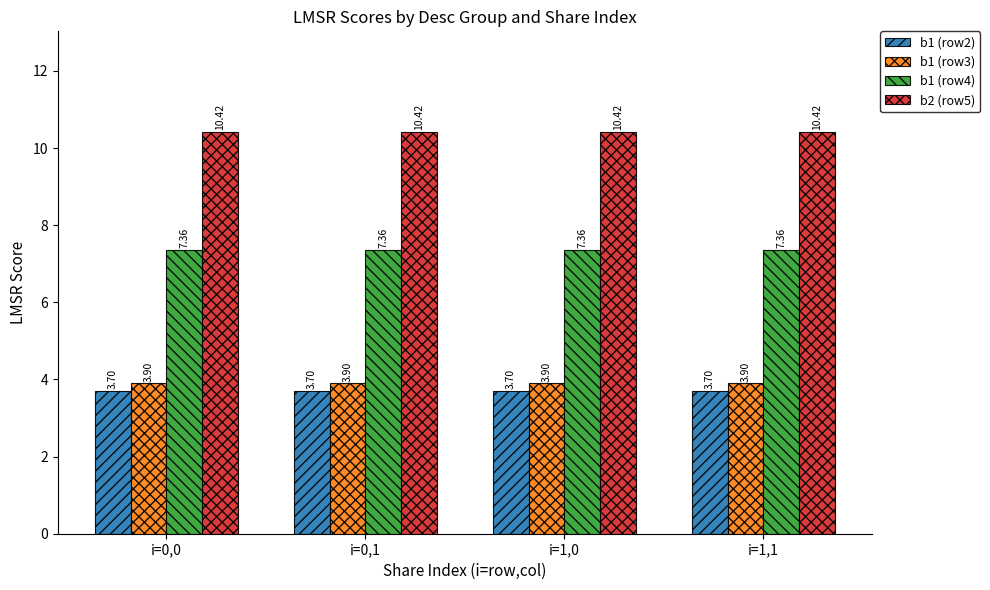

At i=0,1, list the series in order from largest to smallest.

b2 (row5), b1 (row4), b1 (row3), b1 (row2)